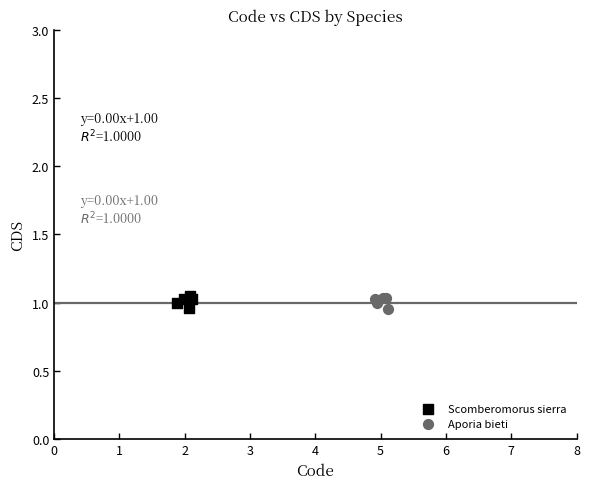

What are all the series names shown in the legend?

Scomberomorus sierra, Aporia bieti